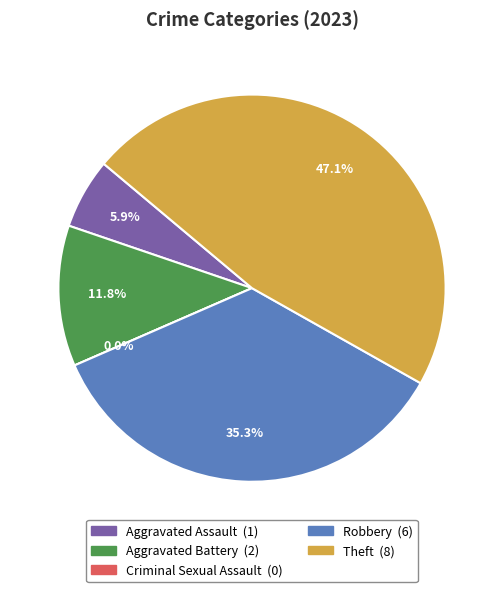

What is the total percentage of Theft and Robbery?

82.4%